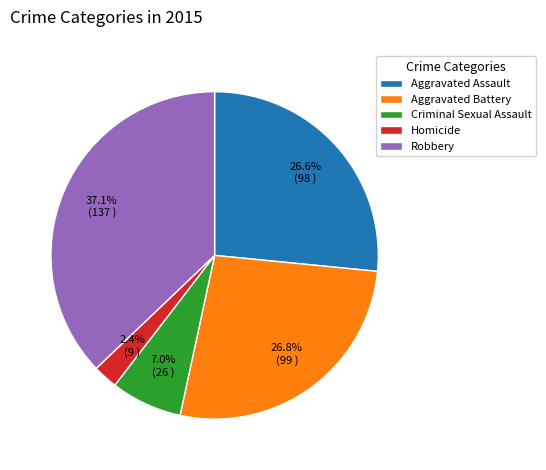

To the nearest percent, what is the combined percentage of Criminal Sexual Assault and Aggravated Battery?

34%